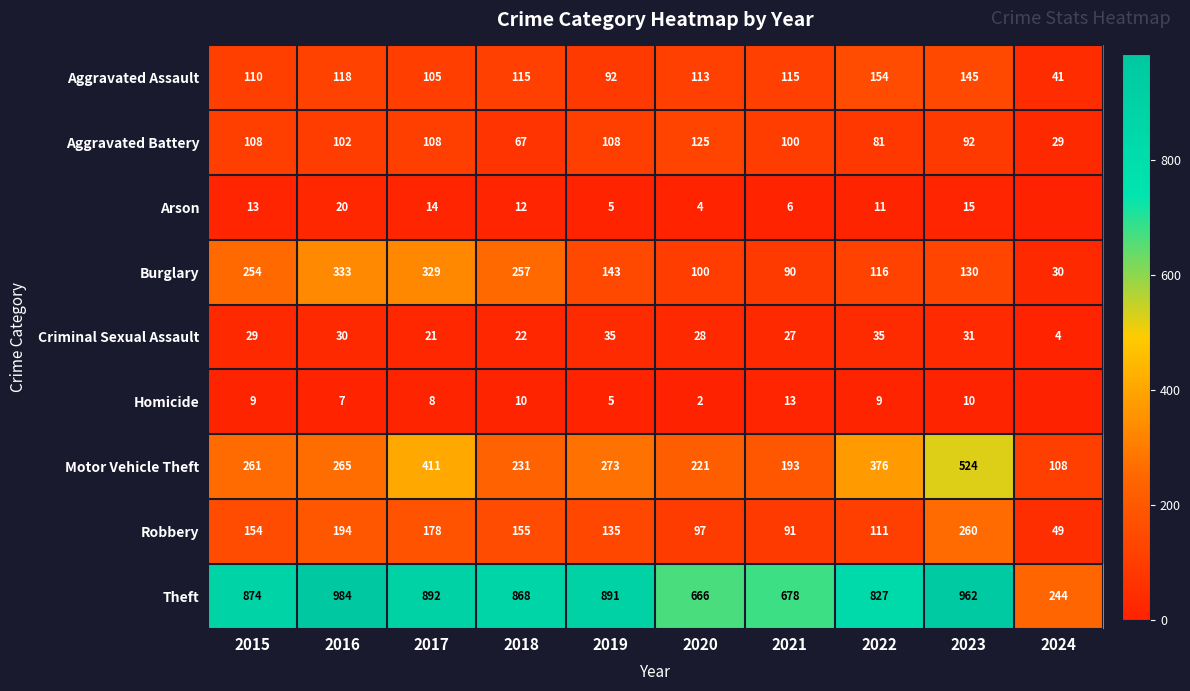

What is the difference between the second highest and second lowest values in the Aggravated Battery series?

41